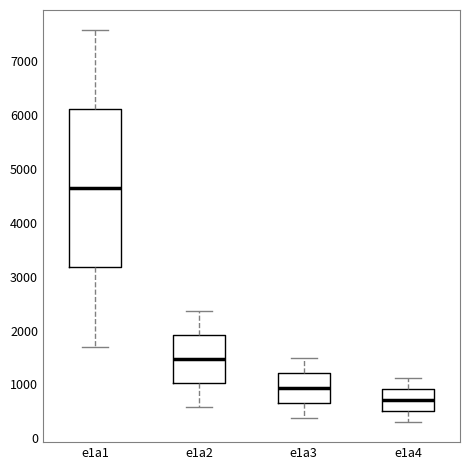

Reading left to right, read every box against the y-axis: the position of its median line, the range the box covers, and the ends of its whiskers. The values are not printed on the chart, so give them approximately, as read against the axis.

e1a1: median 4600, box 3200 to 6100, whiskers 1700 to 7600
e1a2: median 1500, box 1000 to 1900, whiskers 600 to 2400
e1a3: median 900, box 700 to 1200, whiskers 400 to 1500
e1a4: median 700, box 500 to 900, whiskers 300 to 1100